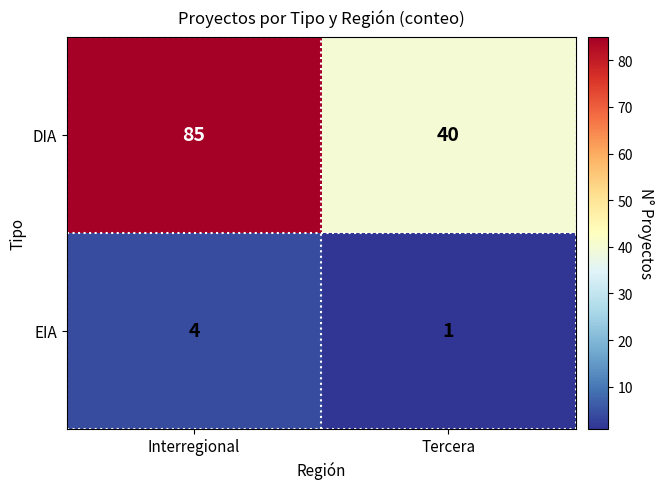

What is the difference between the DIA values at Interregional and Tercera?

45